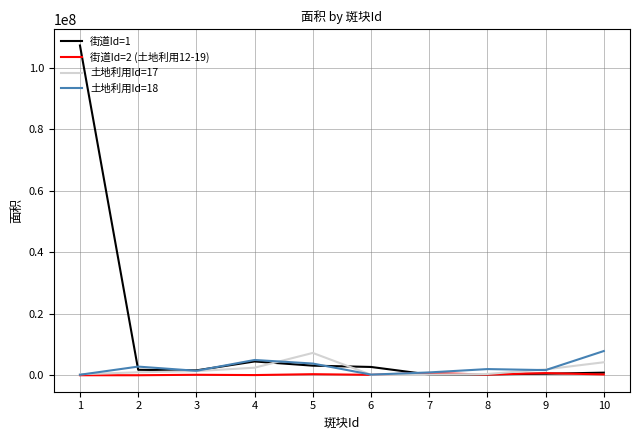

Which series has the widest spread of values?

街道Id=1